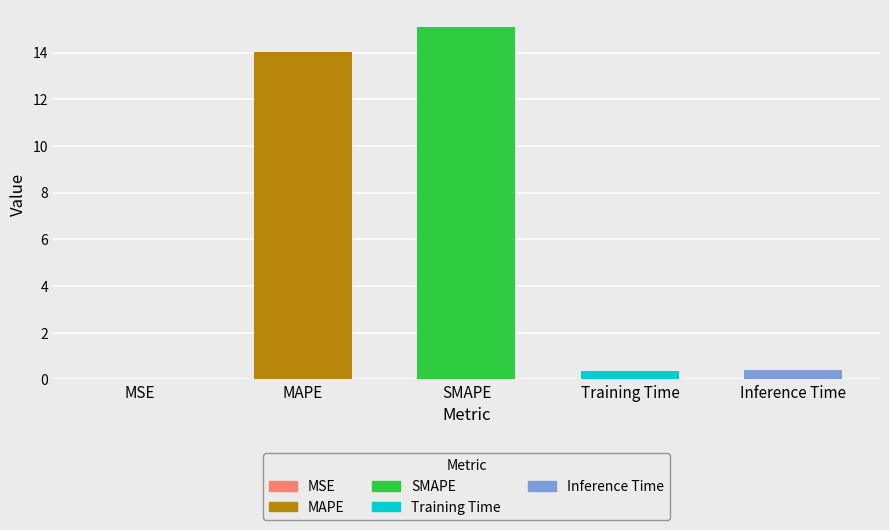

What value does the data have at MAPE?

14.0